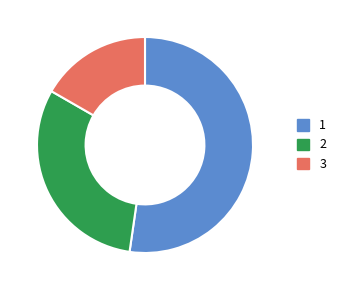

Is there a majority slice in this chart?

Yes